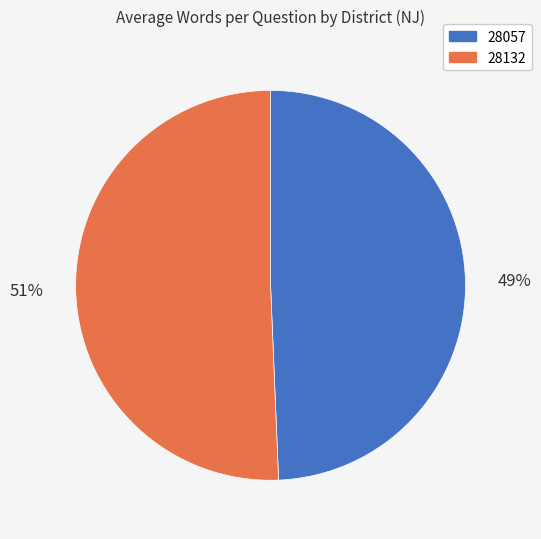

How many segments does this pie chart have?

2